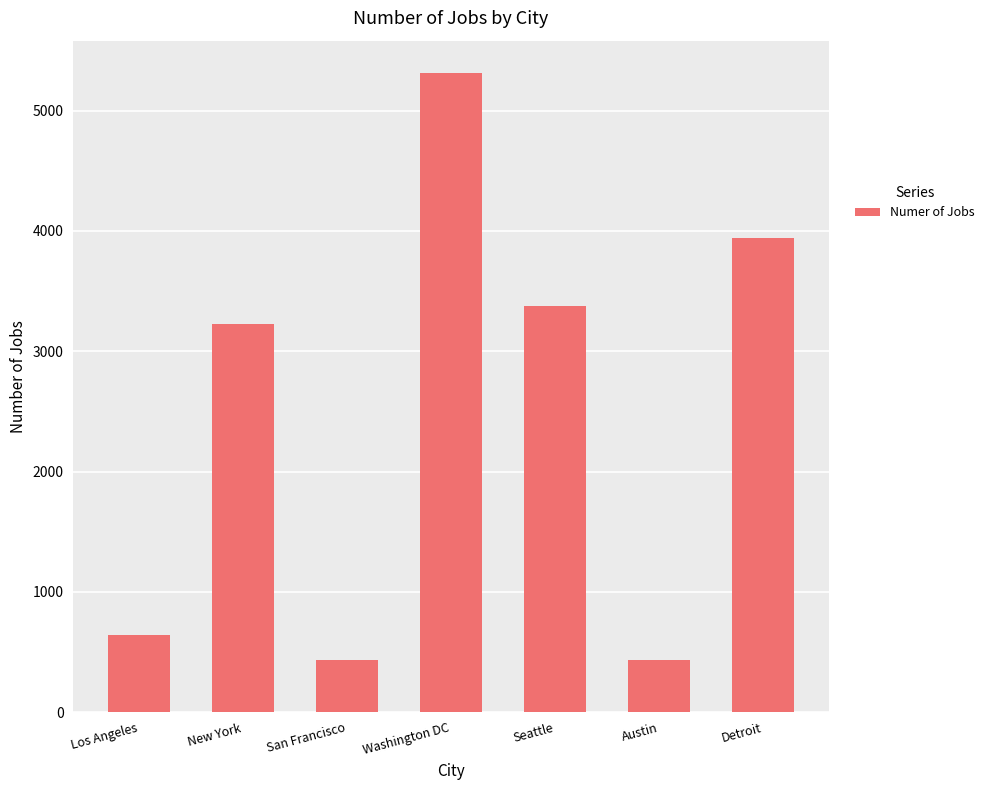

What is the sum of all values?

17371